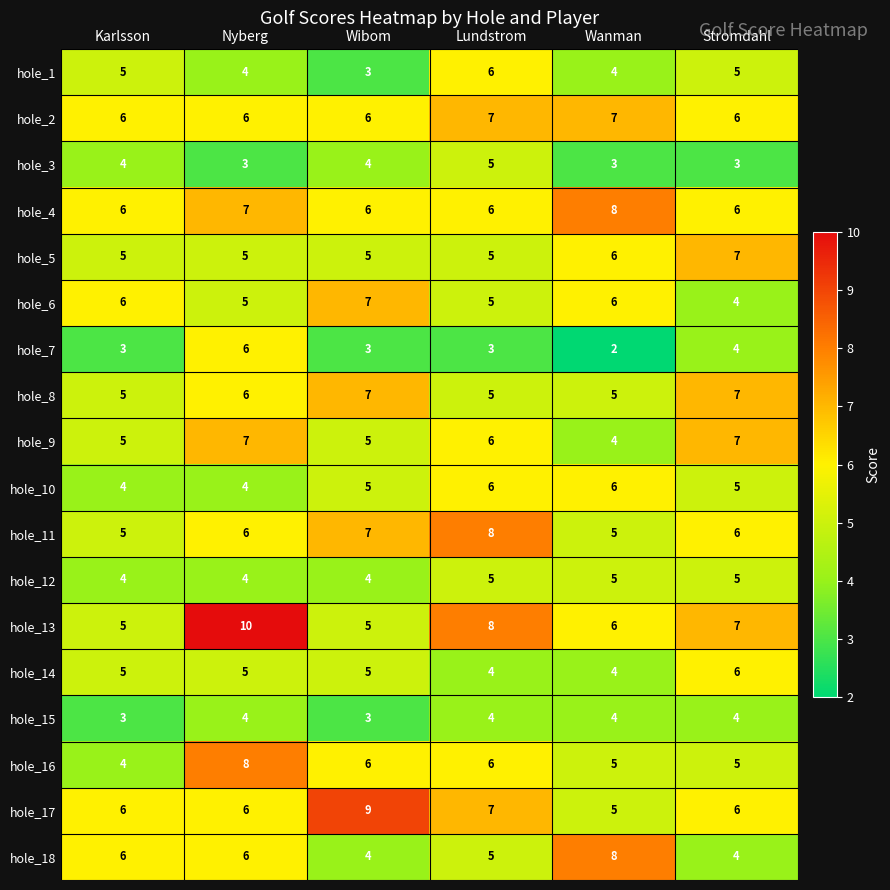

What is the total value across all series at Karlsson?

87